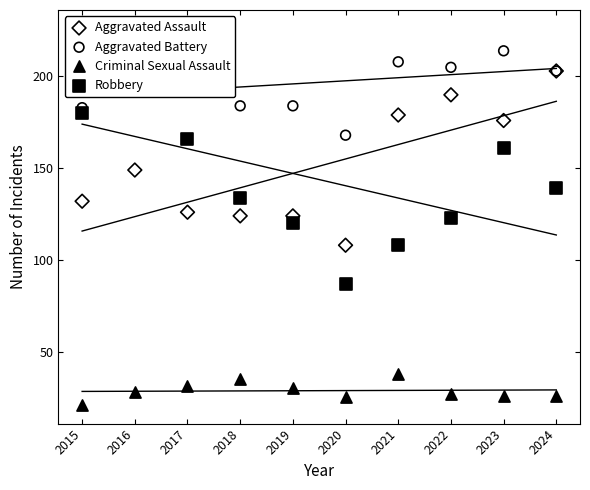

What are all the series names shown in the legend?

Aggravated Assault, Aggravated Battery, Criminal Sexual Assault, Robbery